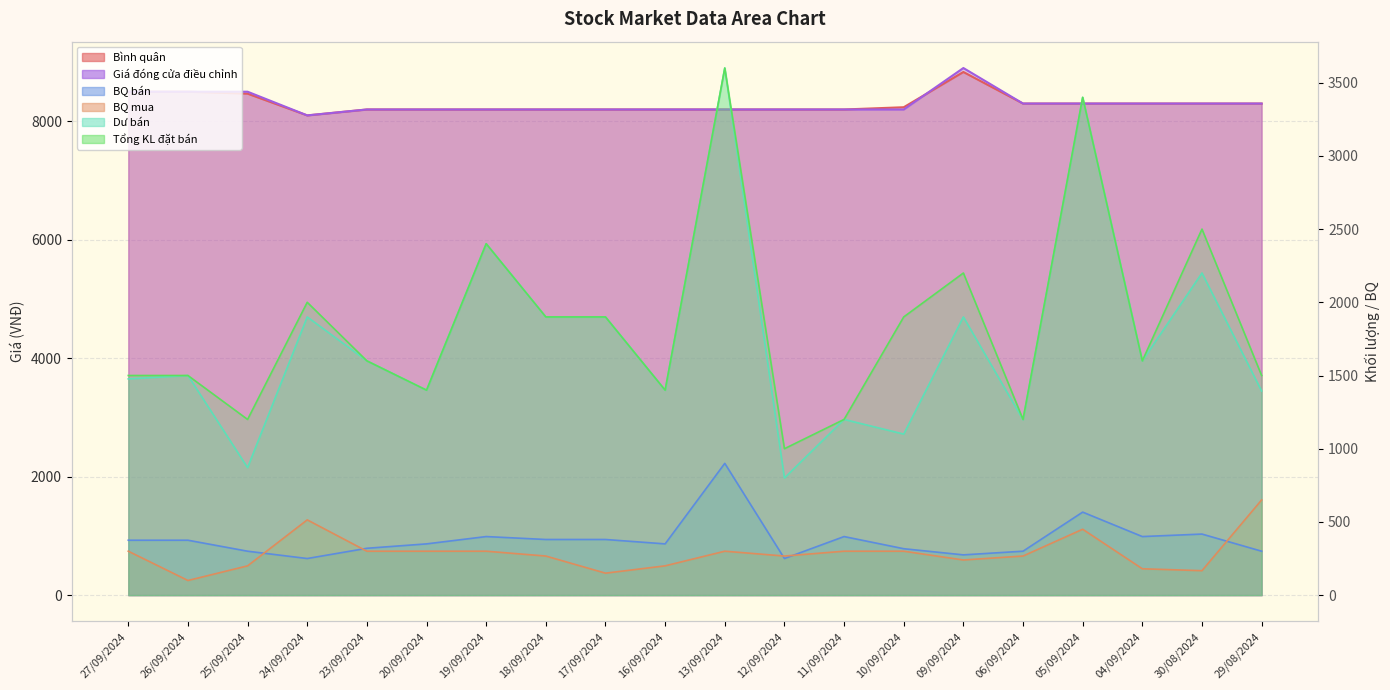

Is it true that BQ bán equals 152 at 30/08/2024?

False